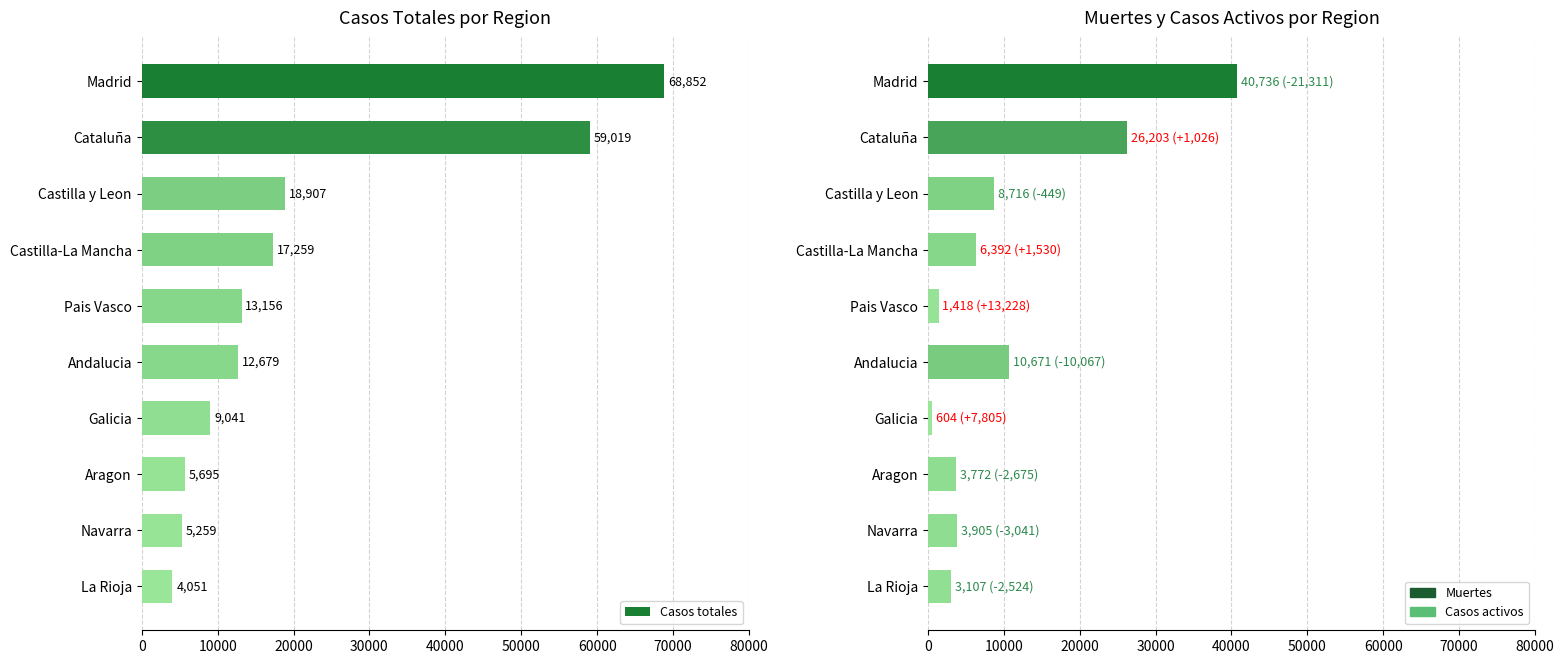

How many categories are shown in the chart?

10